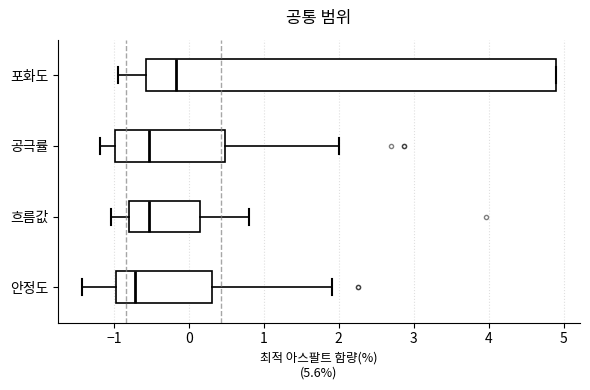

Reading bottom to top, read every box against the x-axis: the position of its median line, the range the box covers, and the ends of its whiskers. The values are not printed on the chart, so give them approximately, as read against the axis.

안정도: median -0.7, box -1.0 to 0.3, whiskers -1.4 to 1.9
흐름값: median -0.5, box -0.8 to 0.2, whiskers -1.0 to 0.8
공극률: median -0.5, box -1.0 to 0.5, whiskers -1.2 to 2.0
포화도: median -0.2, box -0.6 to 4.9, whiskers -0.9 to 4.9